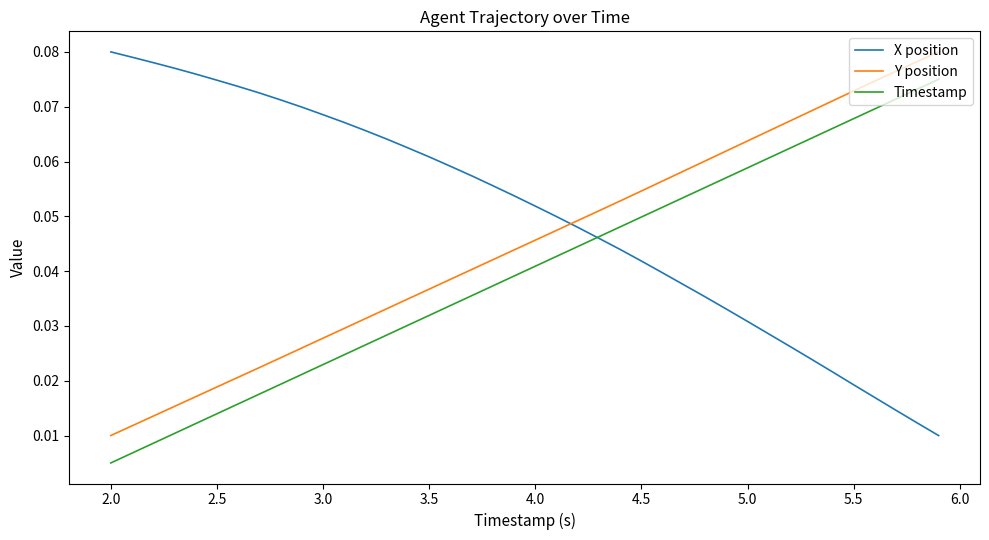

List the series in order of their overall mean, lowest first.

Timestamp, Y position, X position